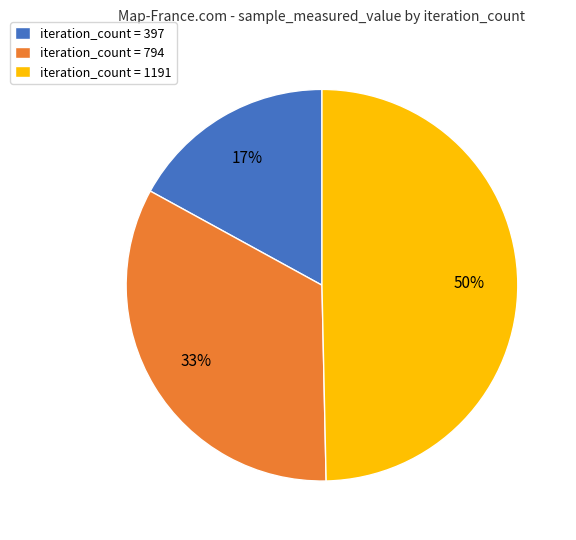

What is the ratio of the value at iteration_count = 1191 to the value at iteration_count = 794?

1.5